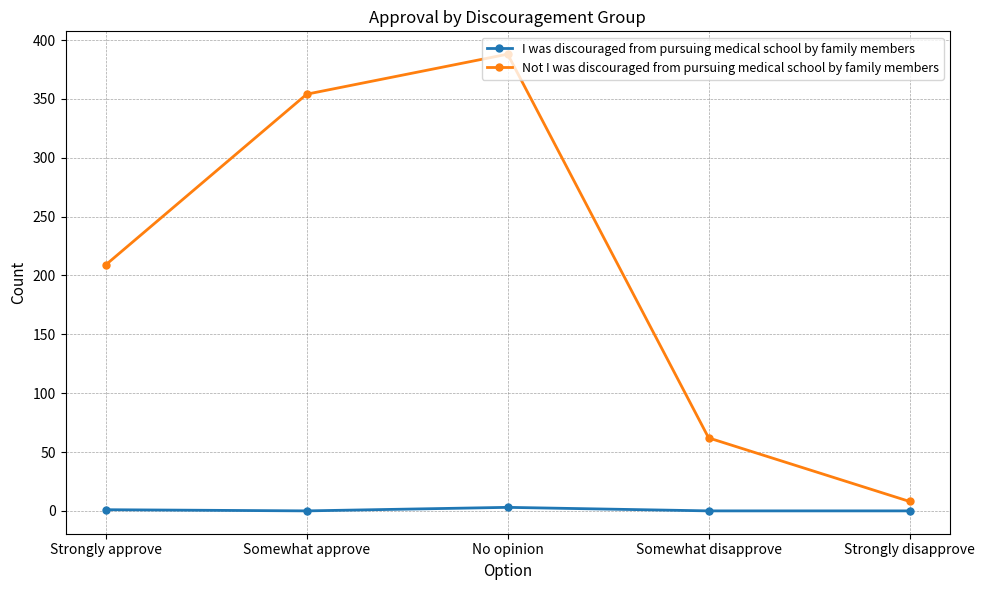

How many values in the Not I was discouraged from pursuing medical school by family members series are below 209?

2